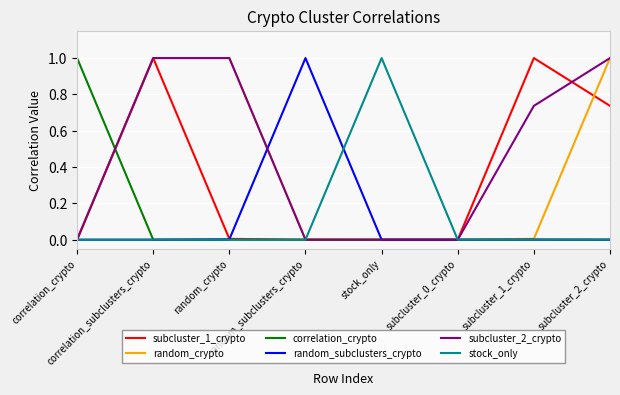

The value of random_subclusters_crypto at random_subclusters_crypto is 0.4. True or false?

False